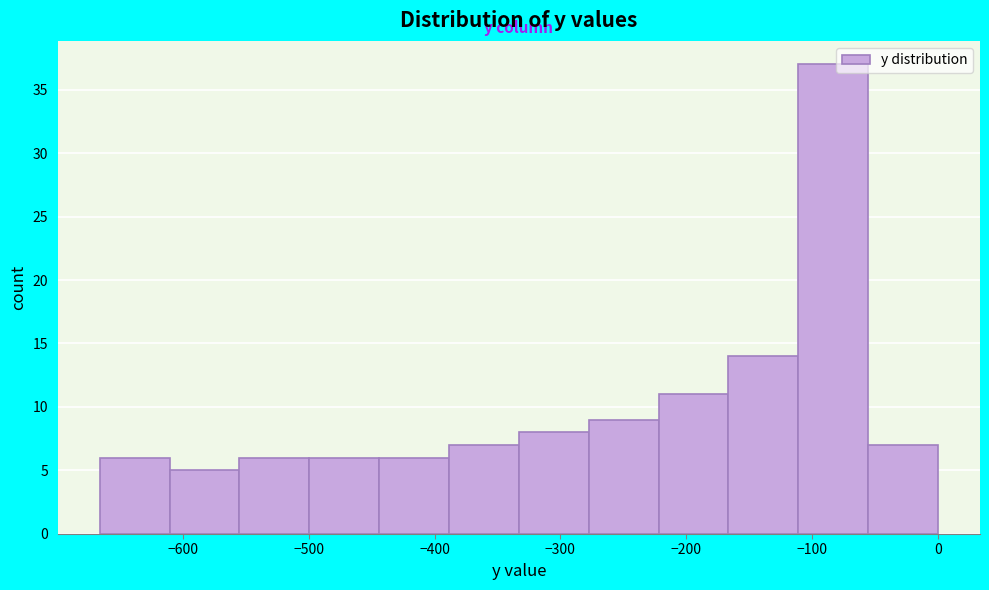

Reading left to right, list every bar in this chart as the range it spans on the x-axis followed by its height. Neither the bar edges nor the heights are printed on the chart, so give them approximately, as read against the axes.

-670 to -610: 6
-610 to -550: 5
-550 to -500: 6
-500 to -440: 6
-440 to -390: 6
-390 to -330: 7
-330 to -280: 8
-280 to -220: 9
-220 to -170: 11
-170 to -110: 14
-110 to -60: 37
-60 to 0: 7